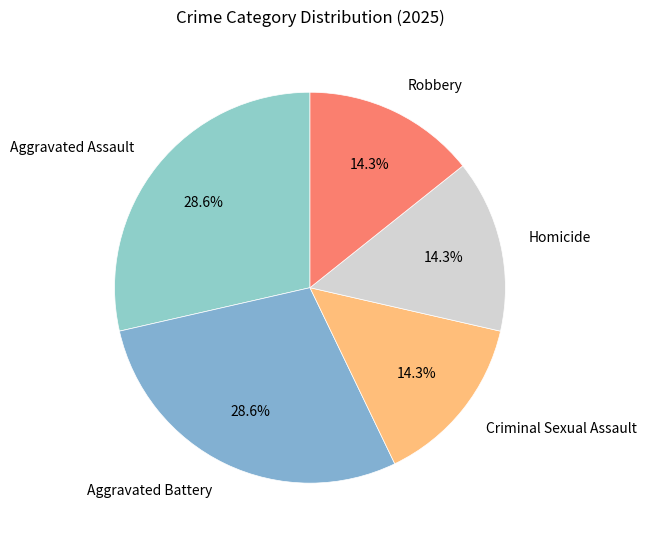

Between Aggravated Battery and Robbery, which is larger?

Aggravated Battery